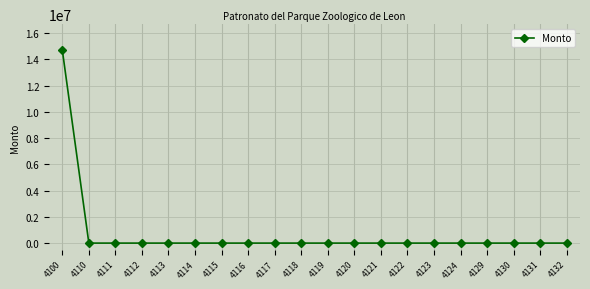

The value at 4113 is -4681563.2. True or false?

False